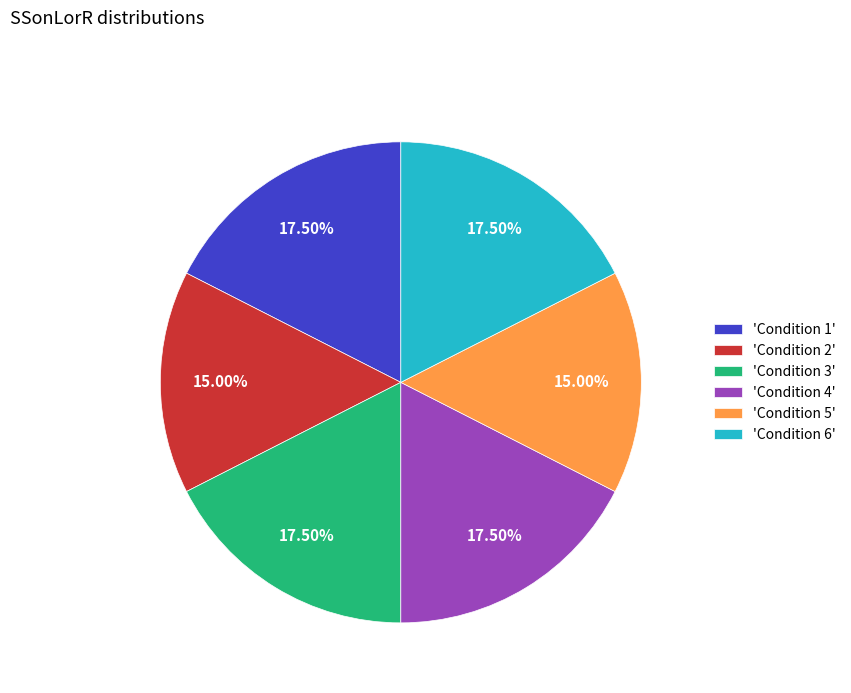

To the nearest percent, what is the average slice percentage?

17%